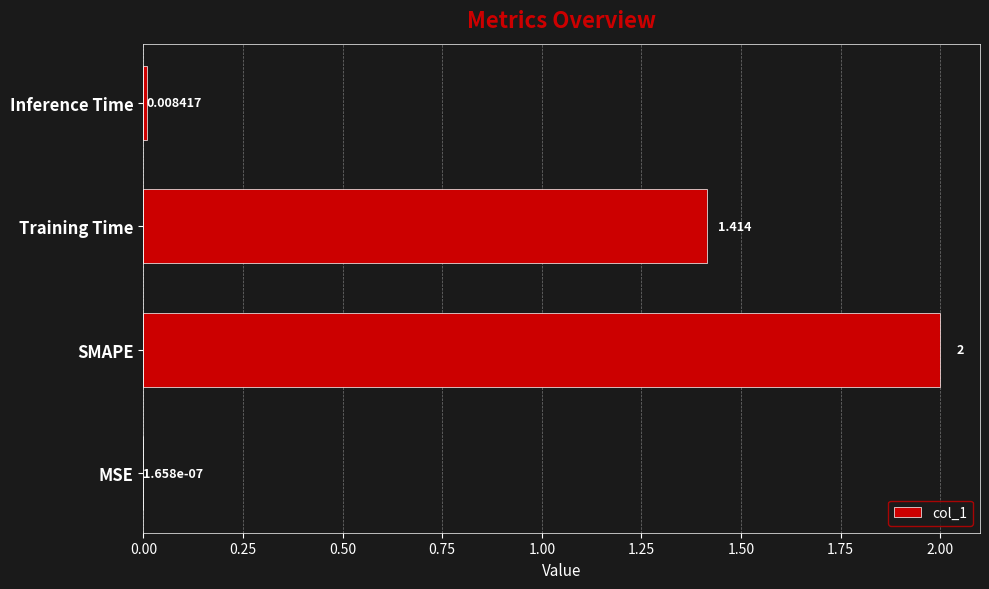

Are the bars horizontal?

Yes